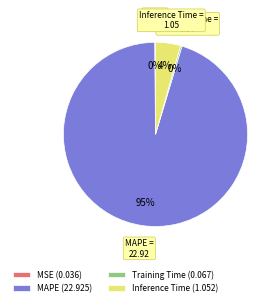

Combined, do Training Time (0.067) and MAPE (22.925) account for over 50%?

Yes